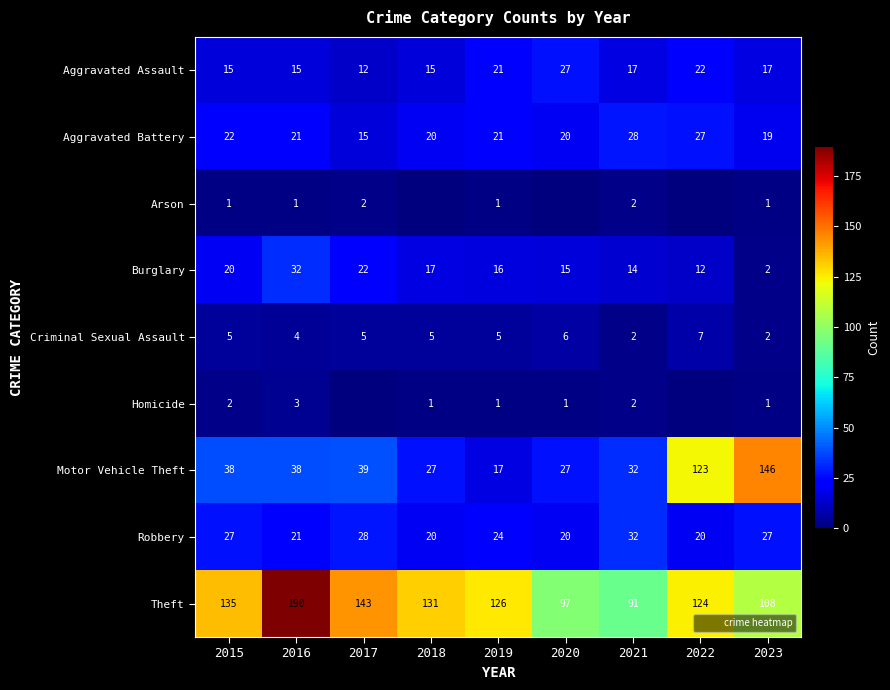

At which label is Burglary closest to 17?

2018